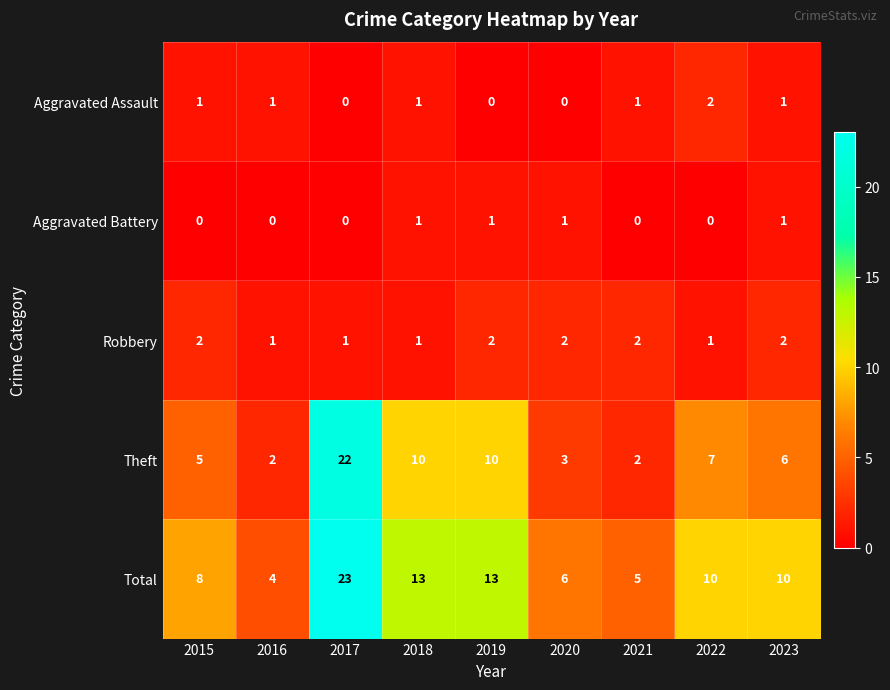

How many data points in Aggravated Battery are above 0?

4